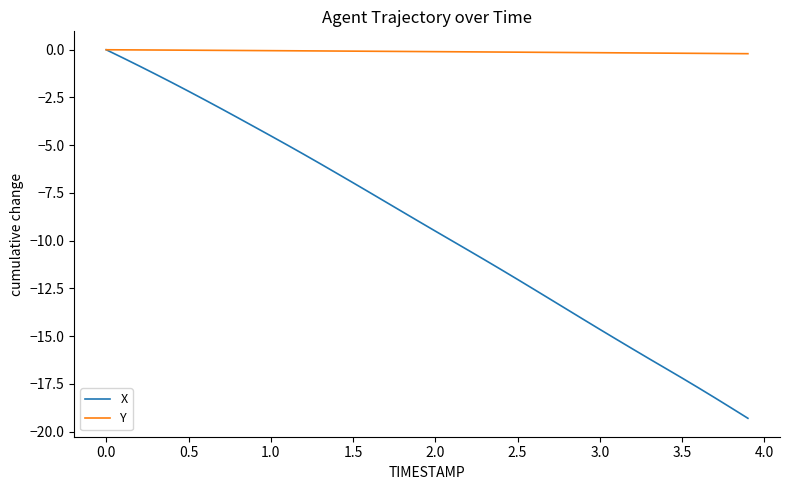

Rank the series by their average value, from lowest to highest.

X, Y